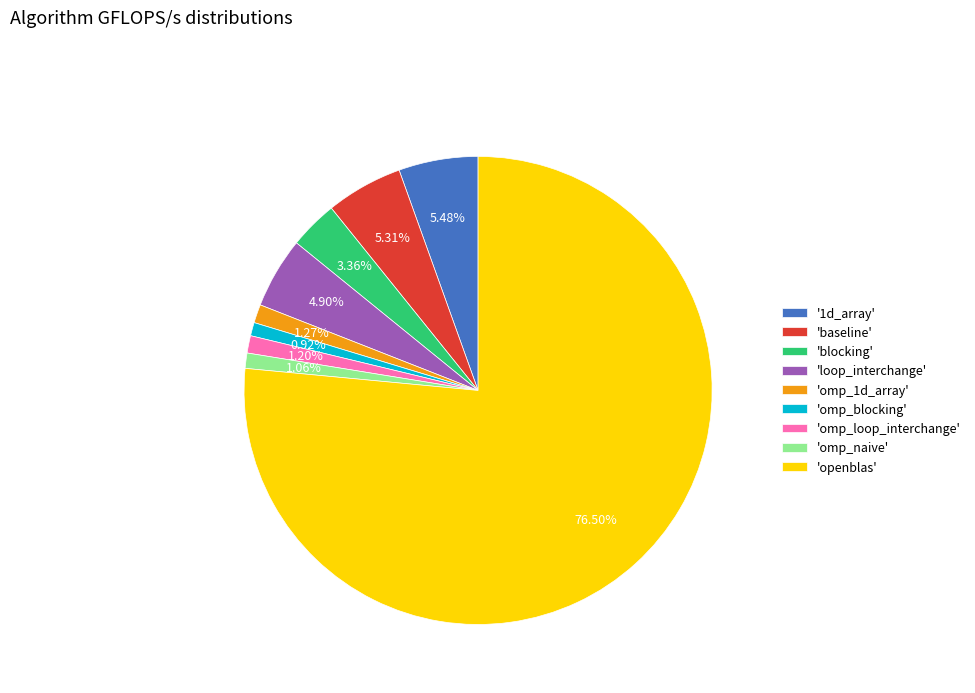

Combined, do 'blocking' and 'omp_blocking' account for over 50%?

No